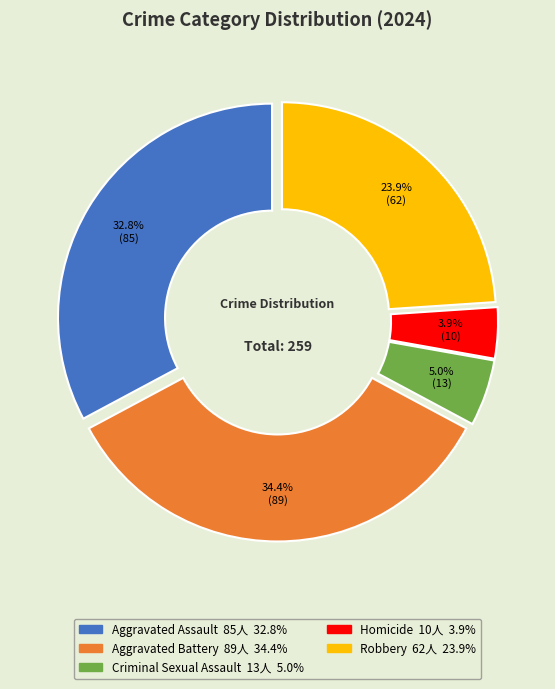

Is the sum of Aggravated Assault and Criminal Sexual Assault greater than half?

No